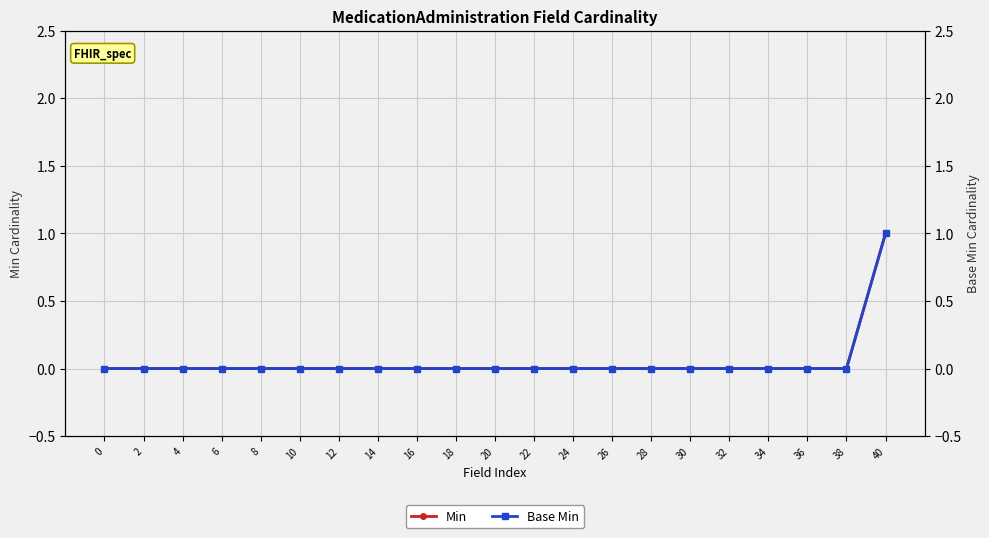

Rank the series by their maximum value, from lowest to highest.

Min, Base Min